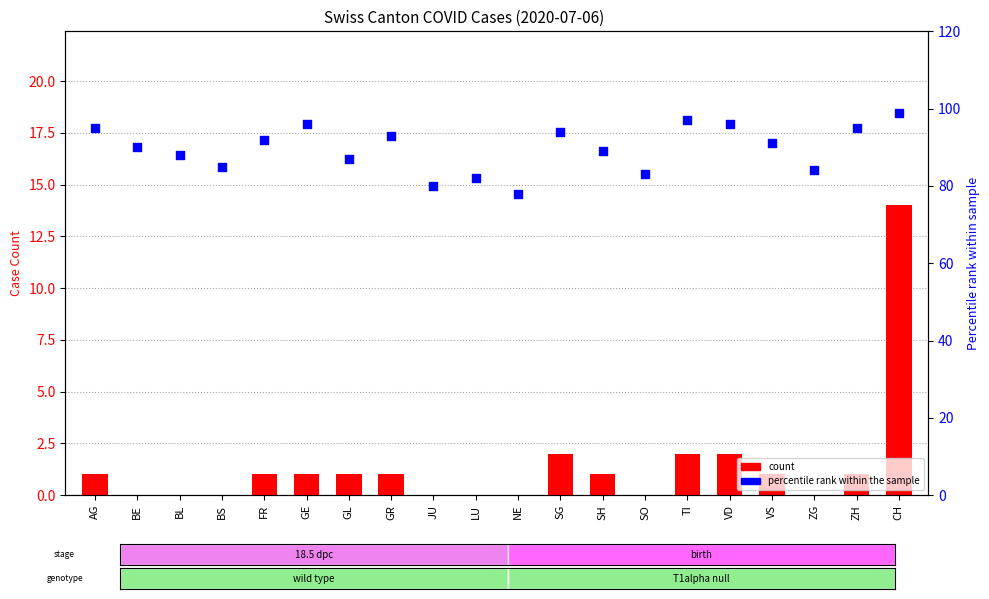

At which category is the sum across all series the highest?

CH